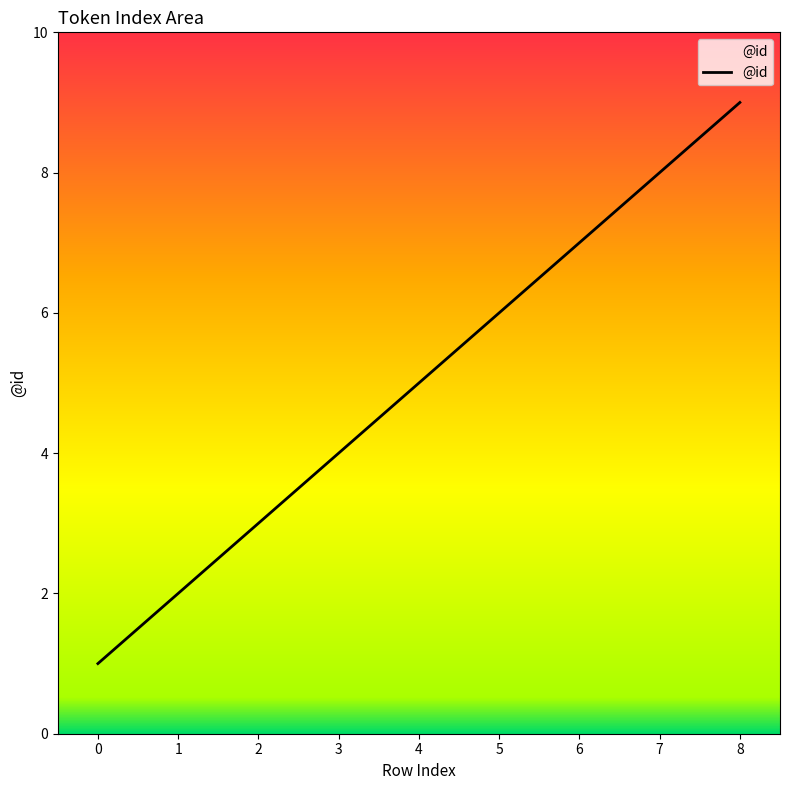

What is the change in value from 1 to 5?

+4